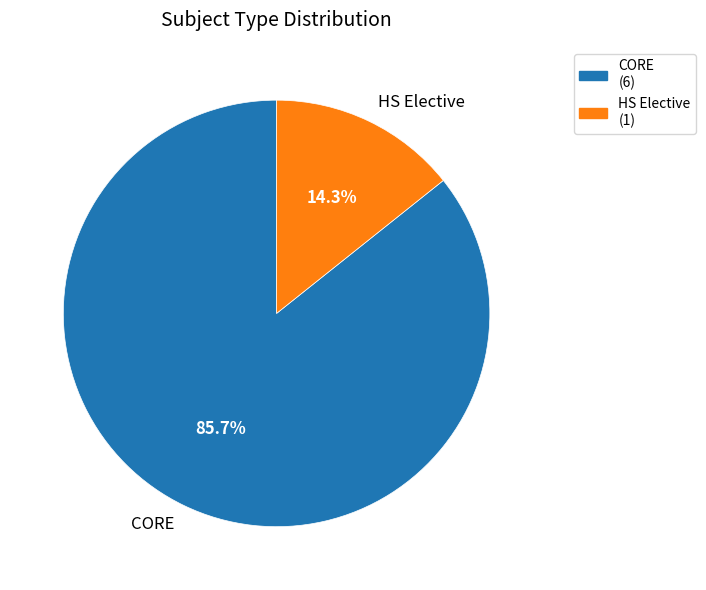

Is it true that CORE is 86% of the pie?

True